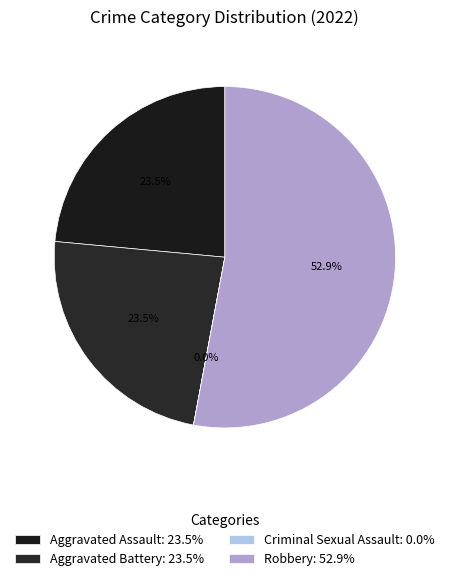

The Robbery slice represents 43% of the pie. True or false?

False